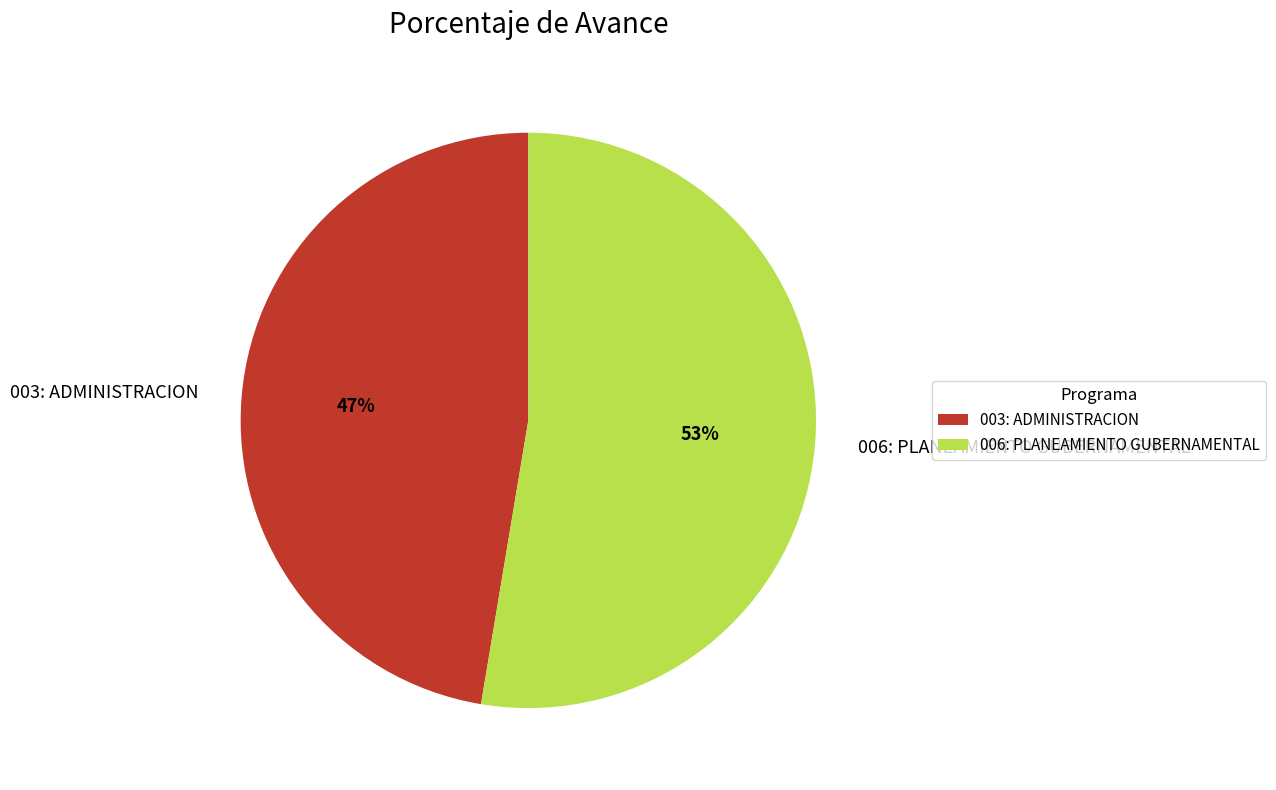

What is the ratio of the value at 003: ADMINISTRACION to the value at 006: PLANEAMIENTO GUBERNAMENTAL?

0.9